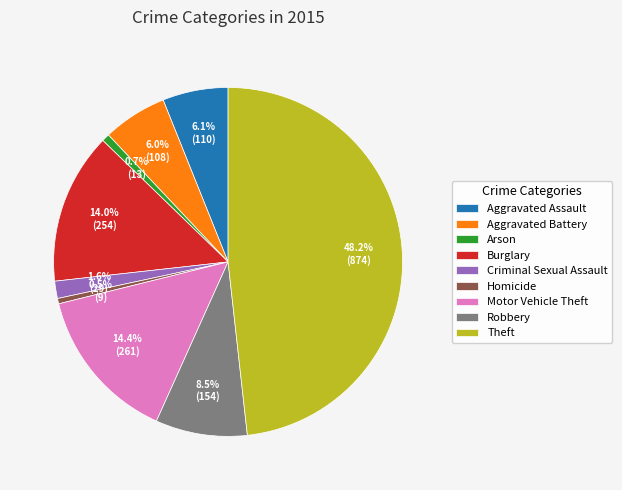

Is it true that Aggravated Battery is 6% of the pie?

True